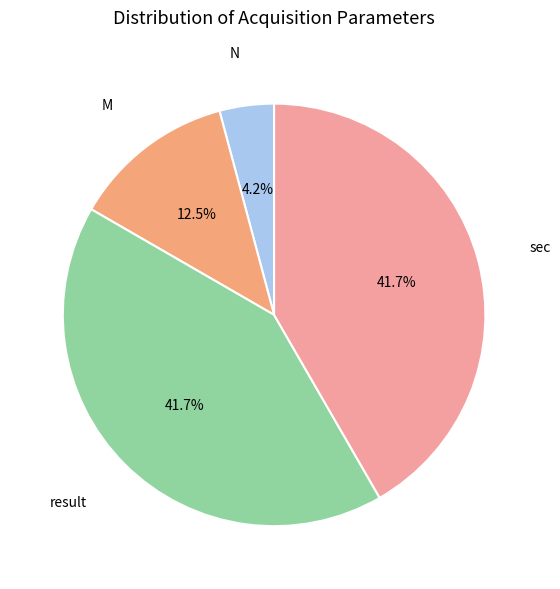

How many segments does this pie chart have?

4